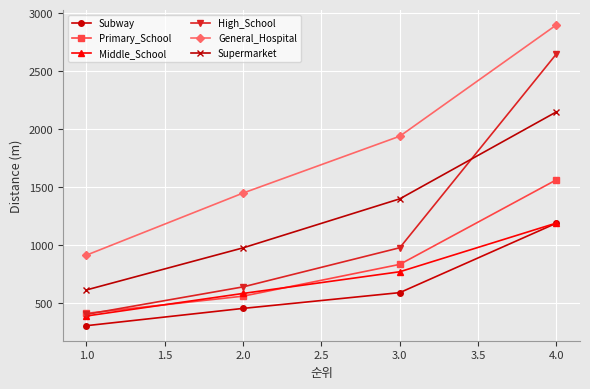

What is the minimum value for General_Hospital?

914.5